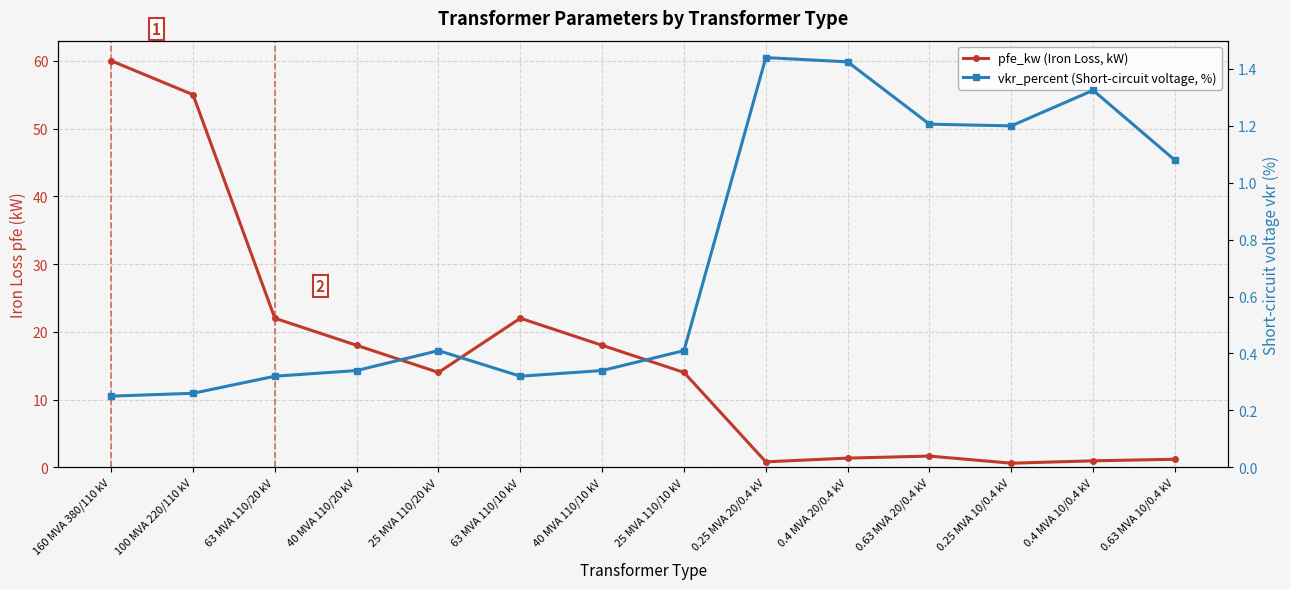

Which series has the largest total across all categories?

pfe_kw (Iron Loss, kW)